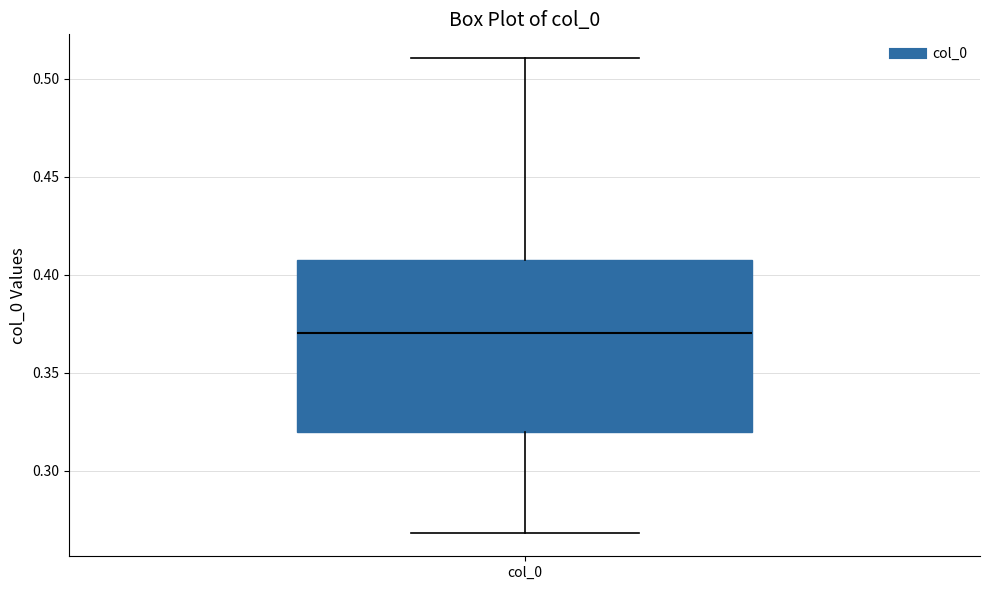

Read this box plot against the y-axis: the position of the median line, the range covered by the box, and the ends of both whiskers. The values are not printed on the chart, so give them approximately, as read against the axis.

median 0.37, box 0.32 to 0.41, whiskers 0.27 to 0.51